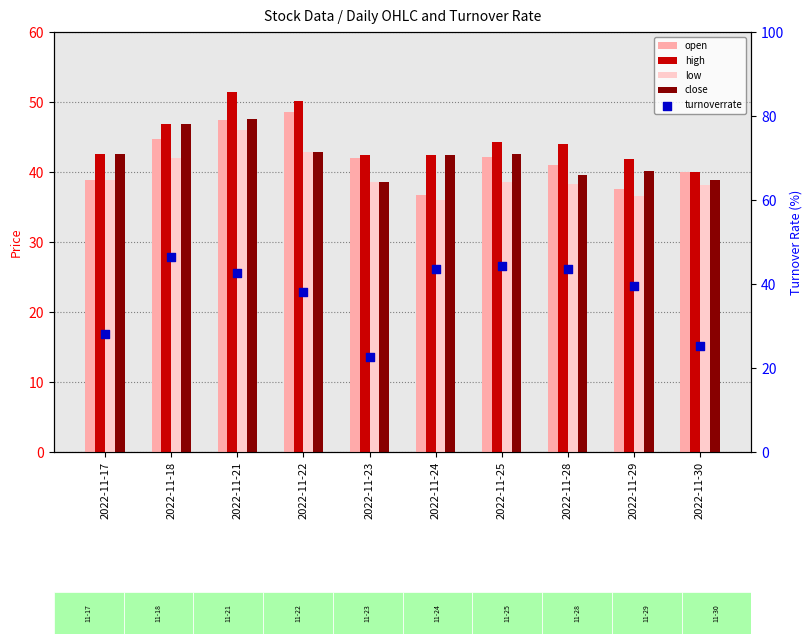

Which series contains the lowest Y value?

turnoverrate